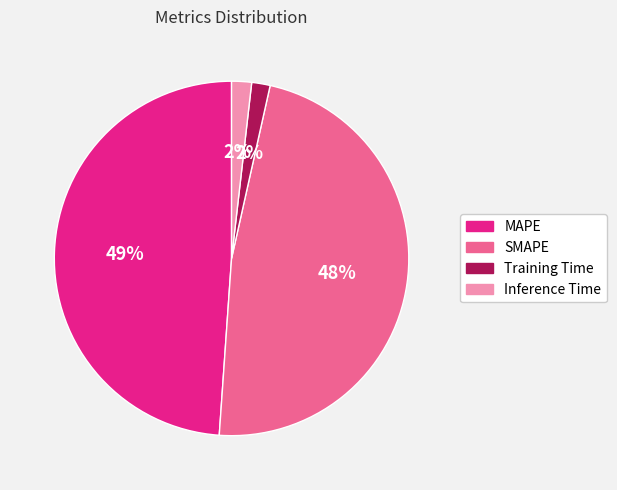

Is it true that MAPE is 58% of the pie?

False